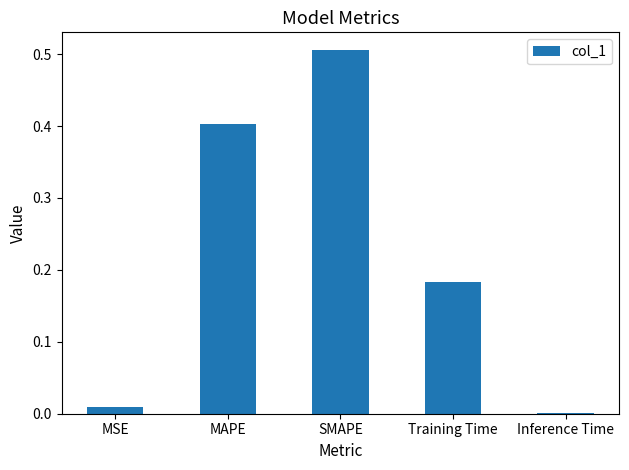

Is it true that the value at Training Time is 0.1?

False